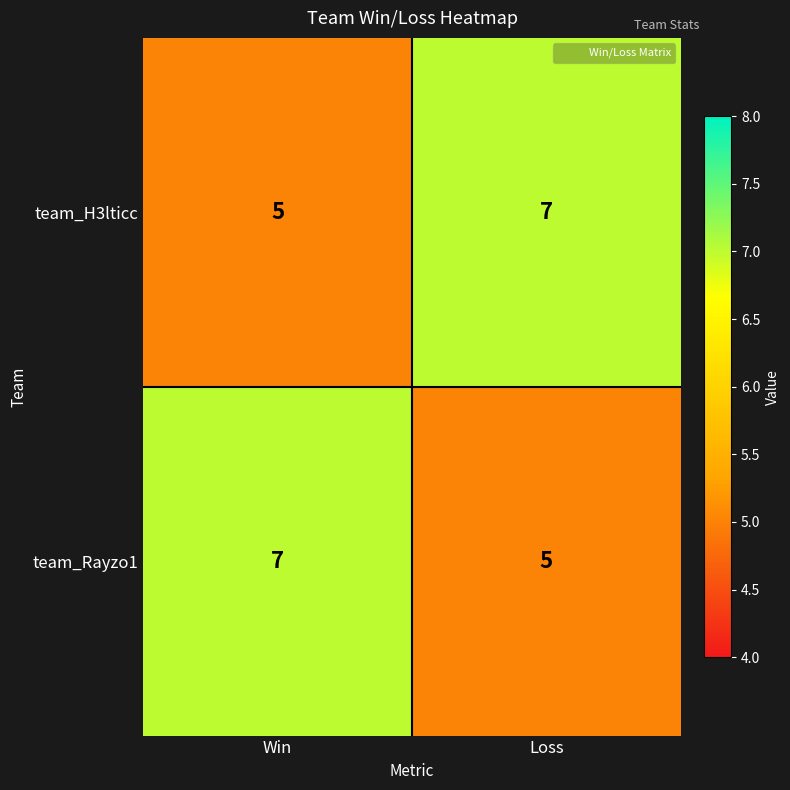

Is the value of team_H3lticc at Win greater than the value of team_Rayzo1 at Win?

No